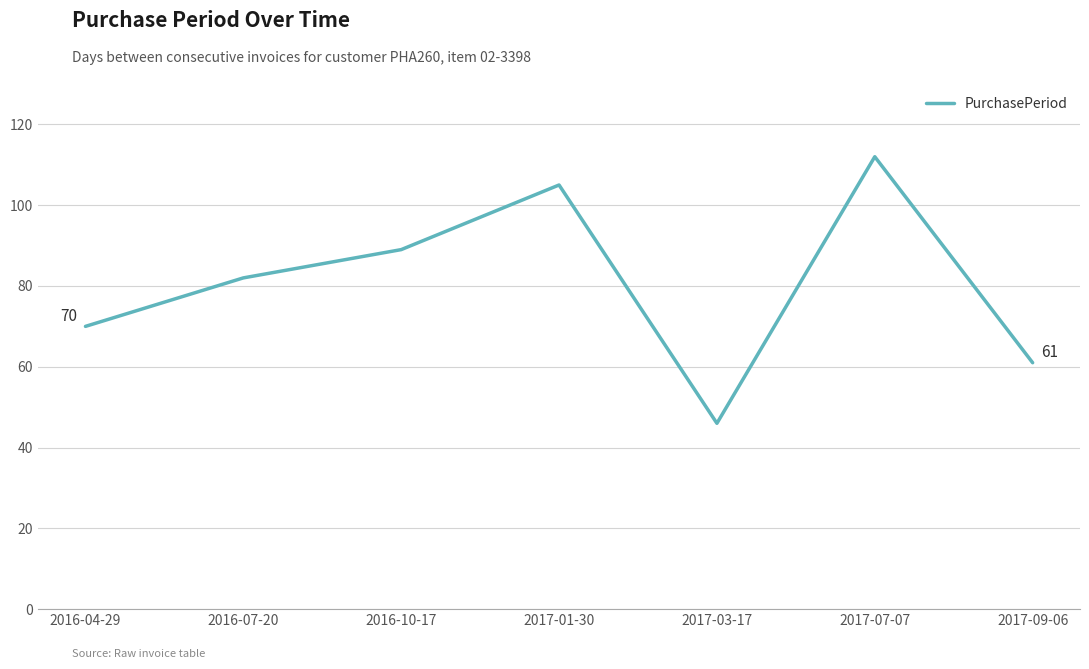

Where is the first local minimum?

2017-03-17